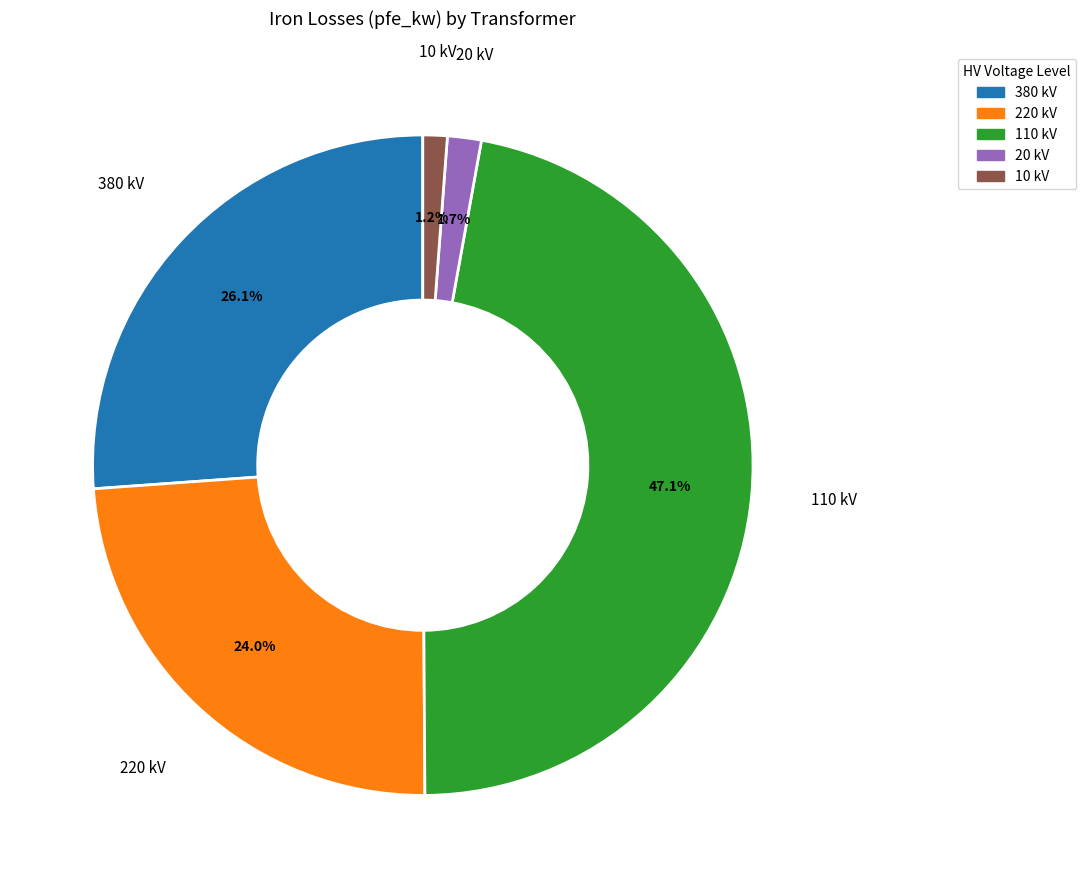

Is there a majority slice in this chart?

No